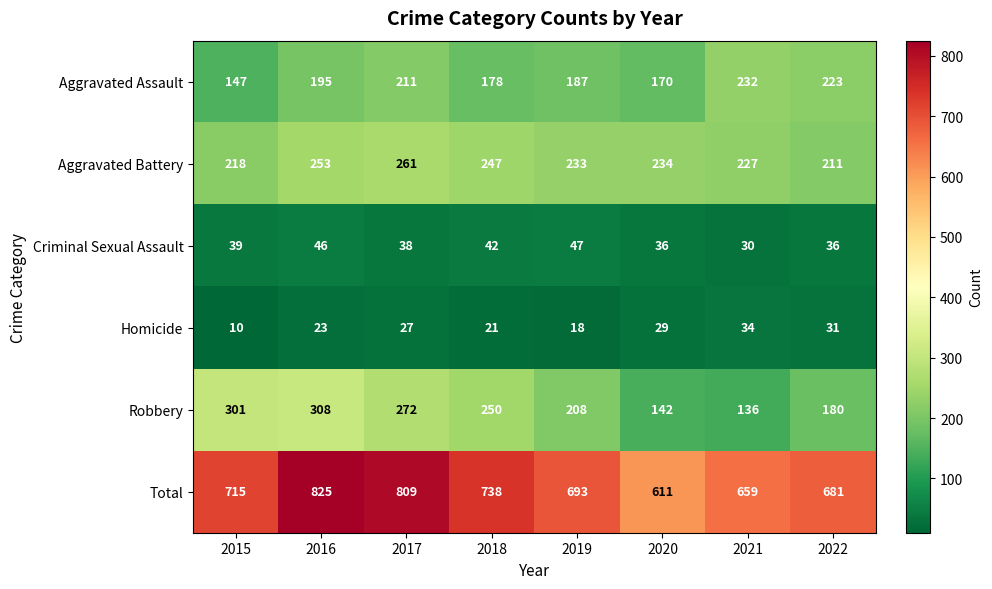

Between 2015 and 2016, which series saw the biggest shift?

Total